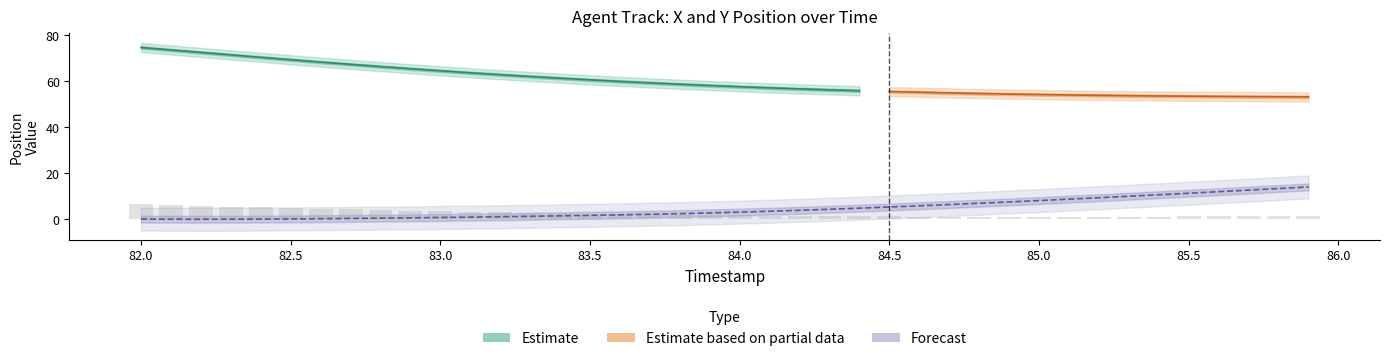

At 82.6, list the series in order from smallest to largest.

Y, X